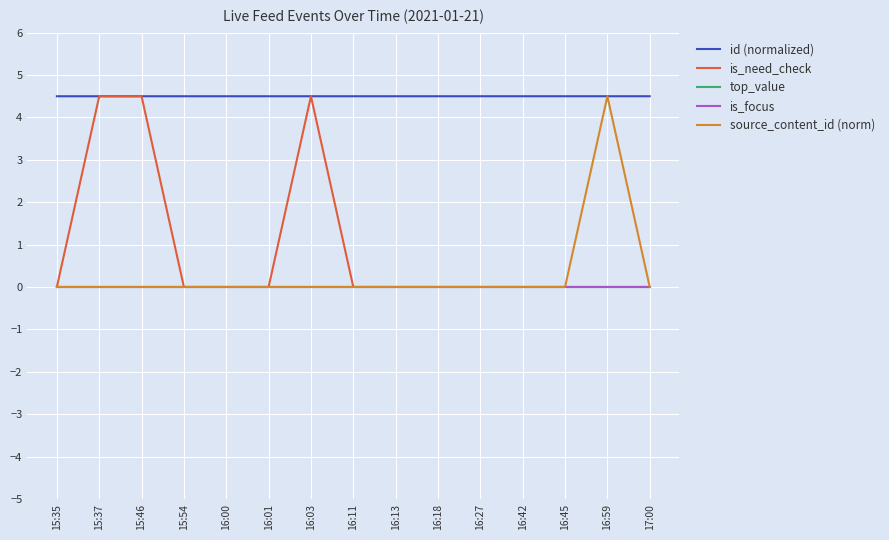

Does the chart have visible grid lines?

Yes